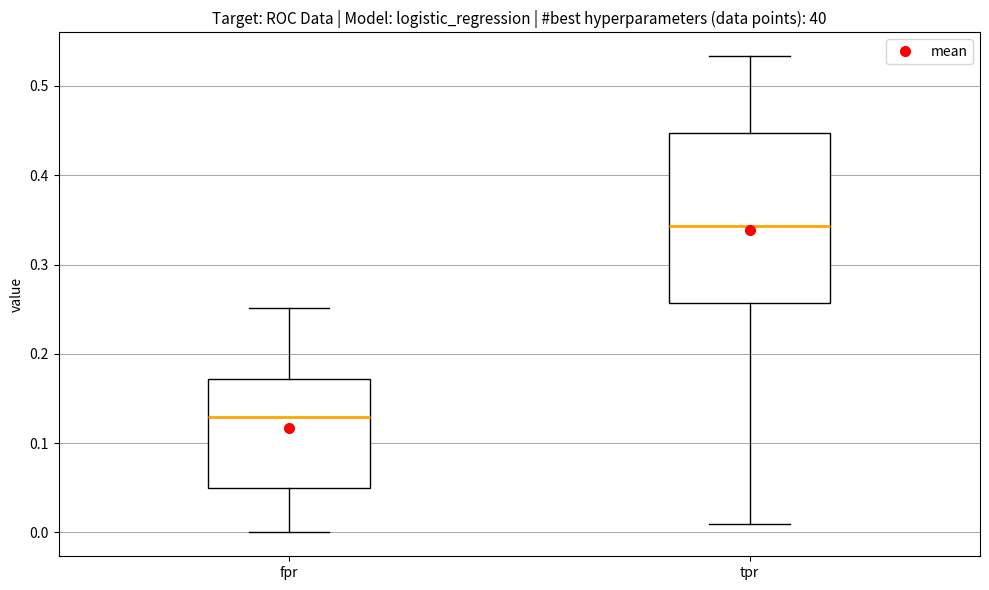

Reading left to right, transcribe this box plot: for each box, give where its median line is, the range the box spans, and where its two whiskers end, as read against the y-axis. The values are not printed on the chart, so give them approximately, as read against the axis.

fpr: median 0.13, box 0.05 to 0.17, whiskers 0.00 to 0.25
tpr: median 0.34, box 0.26 to 0.45, whiskers 0.01 to 0.53